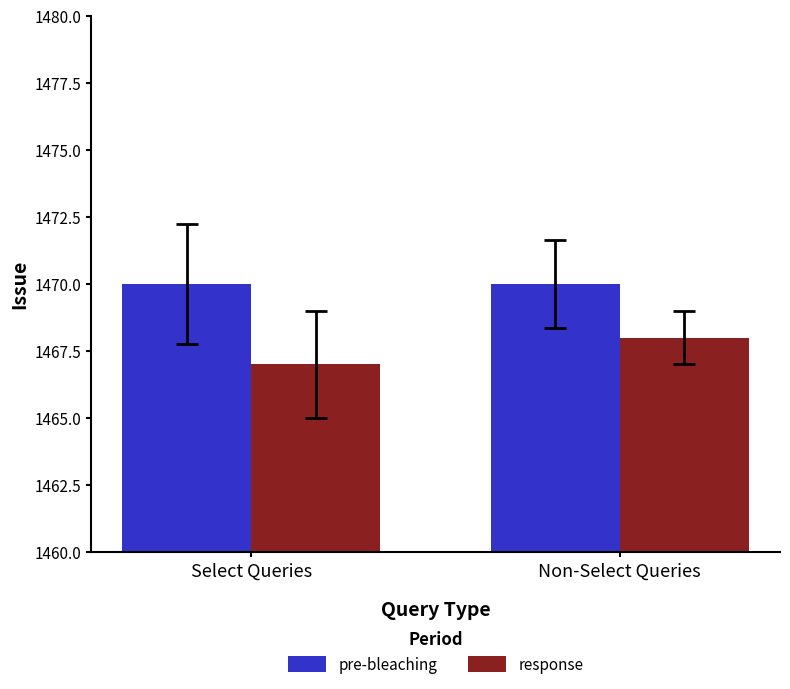

Between Select Queries and Non-Select Queries, which series saw the biggest shift?

response